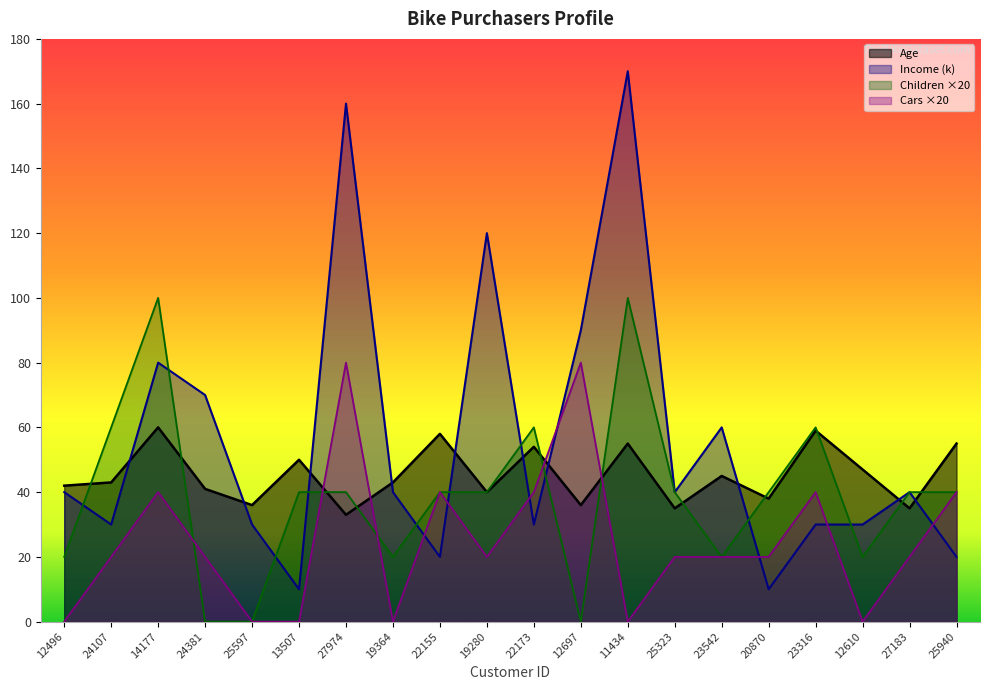

How many data points in Cars are above 20?

7